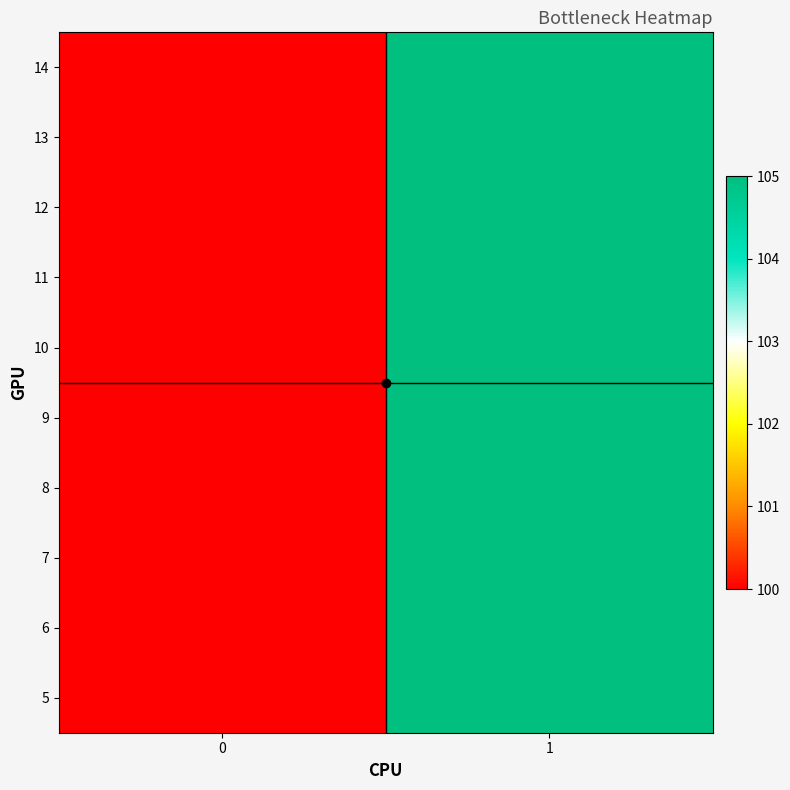

What is the smallest value displayed?

100